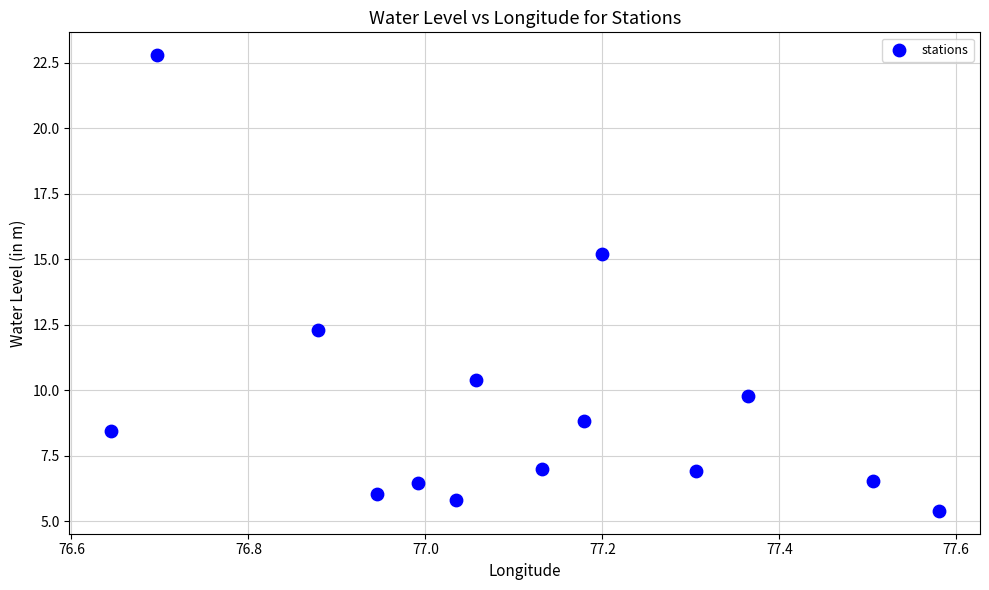

What Y value in the scatter plot is closest to 14?

15.2